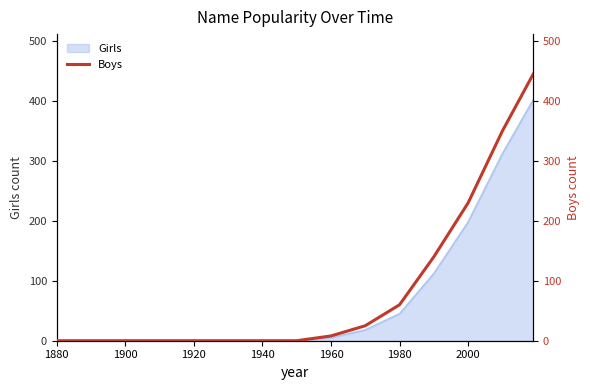

The Girls series shows 0 at 1920. True or false?

True